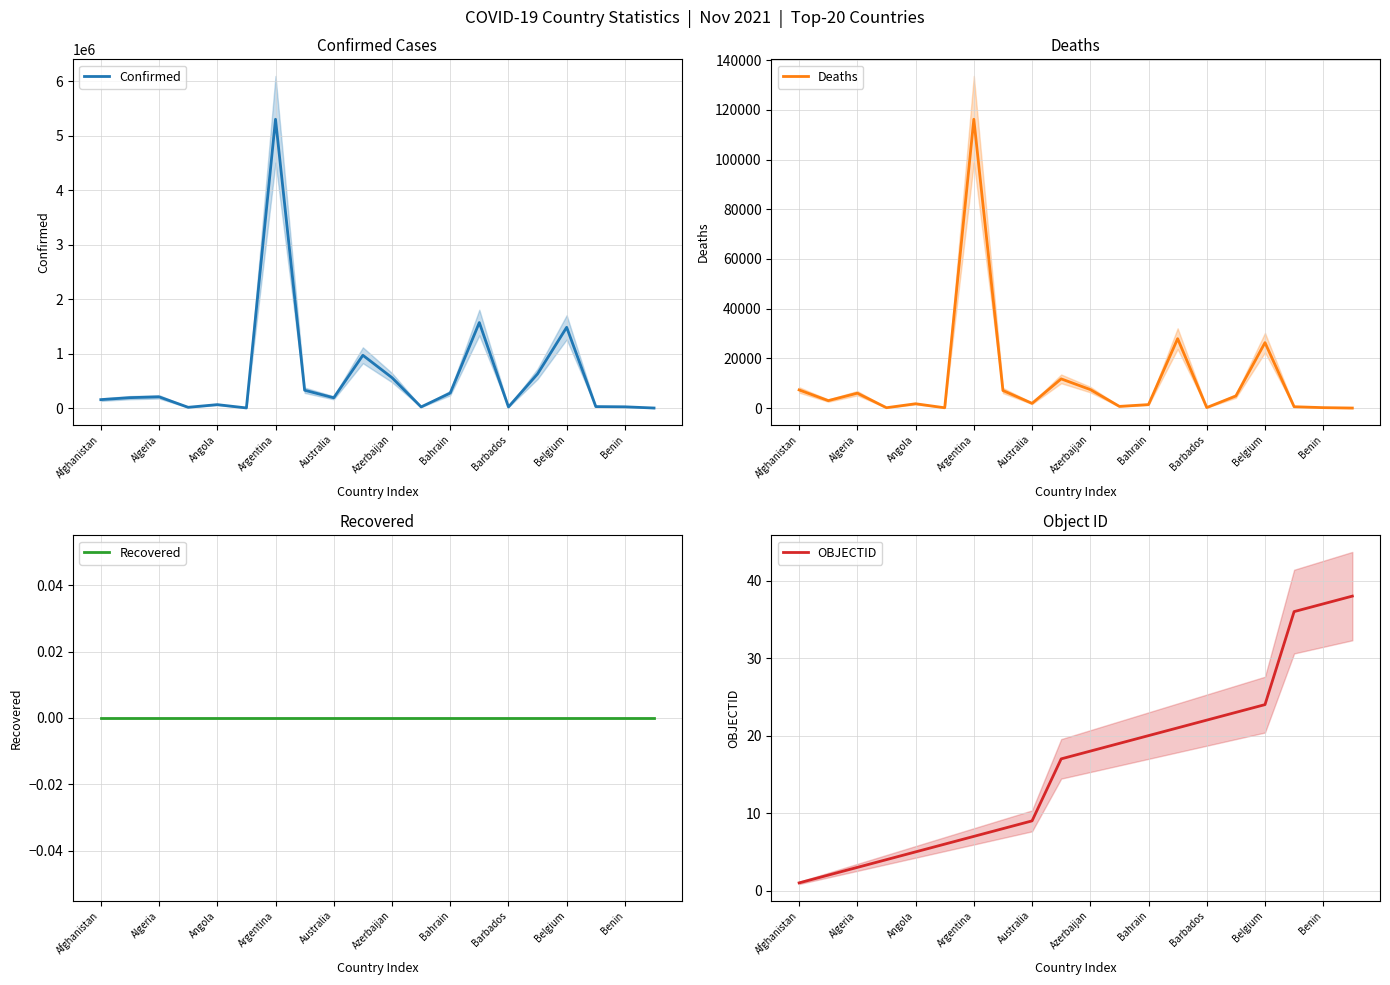

Rank the series by their maximum value, from lowest to highest.

Recovered, OBJECTID, Deaths, Confirmed